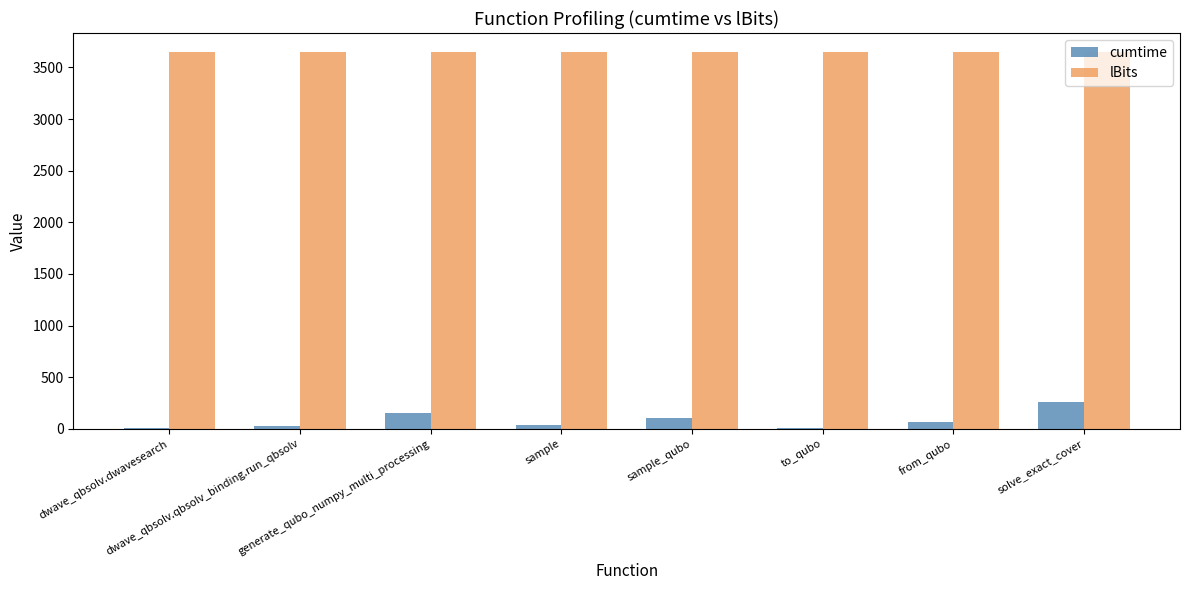

What is the maximum value shown in the chart?

3650.0